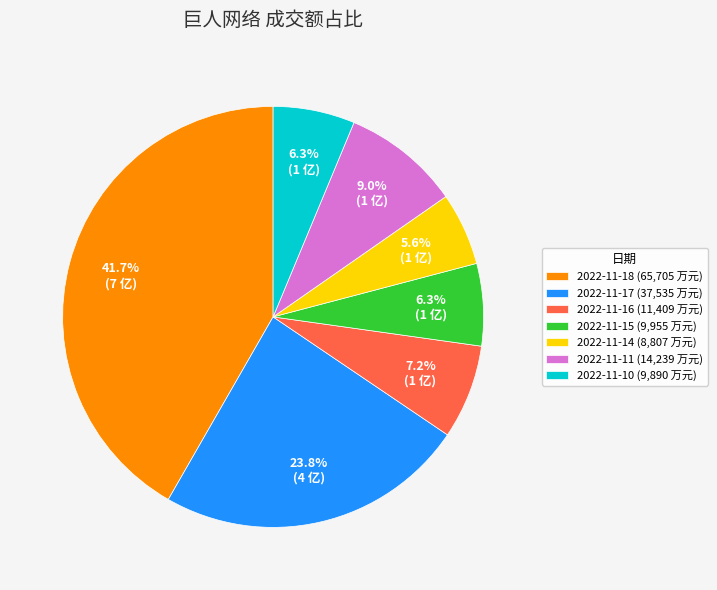

Do 2022-11-11 (14,239 万元) and 2022-11-15 (9,955 万元) together represent more than half of the pie?

No